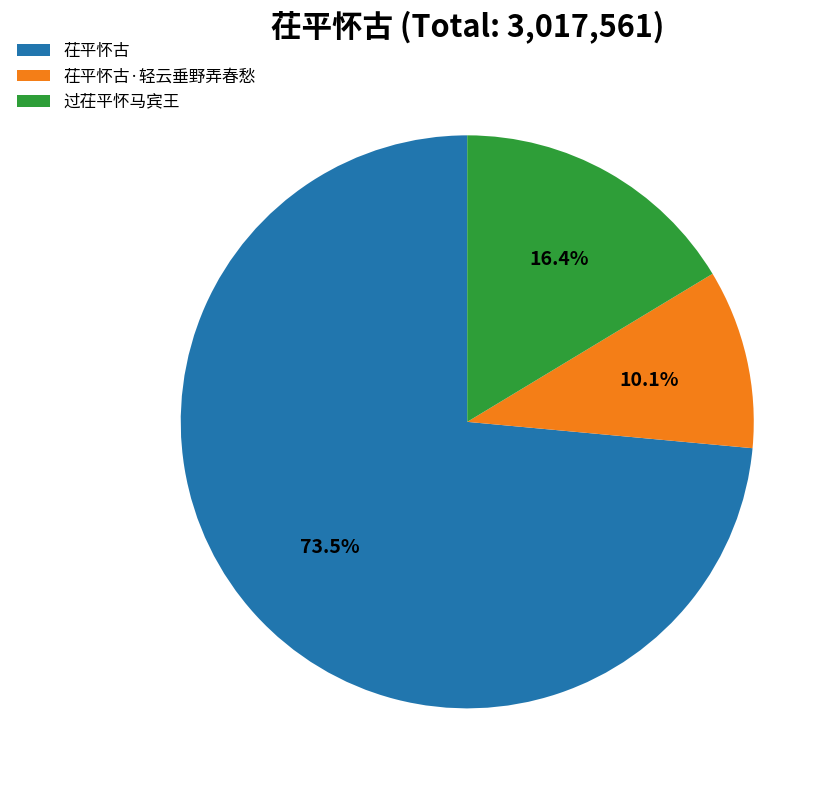

Approximately how many times larger is the value at 茌平怀古·轻云垂野弄春愁 compared to 过茌平怀马宾王?

0.6